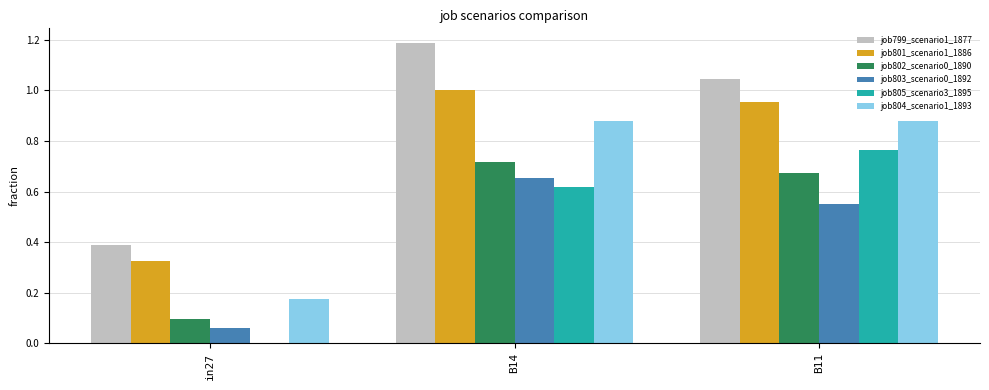

At which label does job801_scenario1_1886 reach its peak?

B14